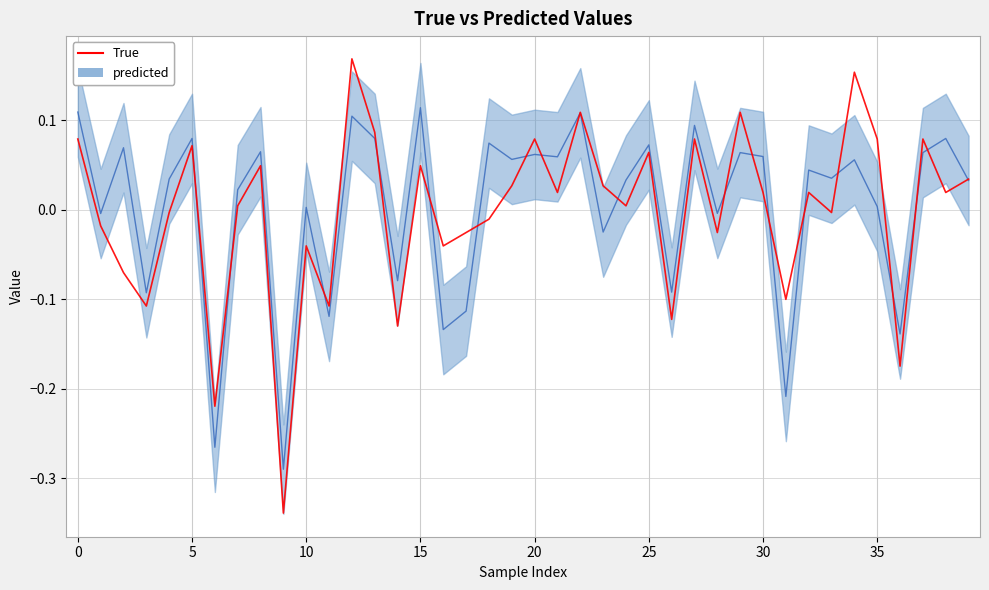

Reading left to right, list all the values displayed in this chart.

0.1	-0.0	-0.1	-0.1	-0.0	0.1	-0.2	0.0	0.0	-0.3	-0.0	-0.1	0.2	0.1	-0.1	0.0	-0.0	-0.0	-0.0	0.0	0.1	0.0	0.1	0.0	0.0	0.1	-0.1	0.1	-0.0	0.1	0.0	-0.1	0.0	-0.0	0.2	0.1	-0.2	0.1	0.0	0.0